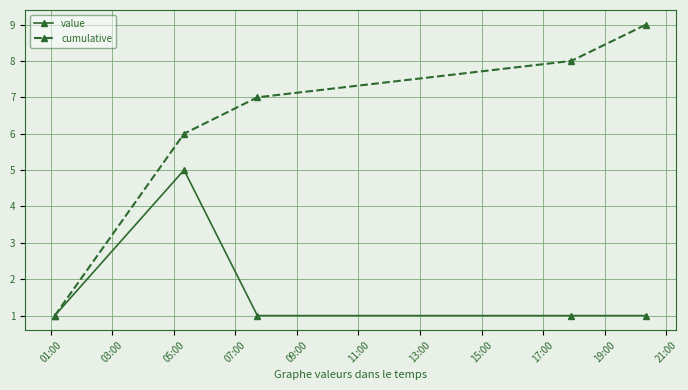

Which series has the largest range (max minus min)?

cumulative